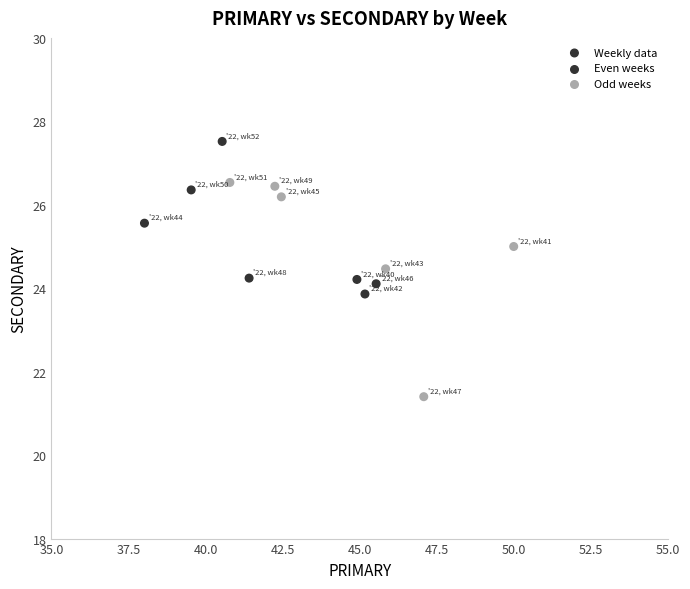

What is the range of Y values (max minus min)?

6.1